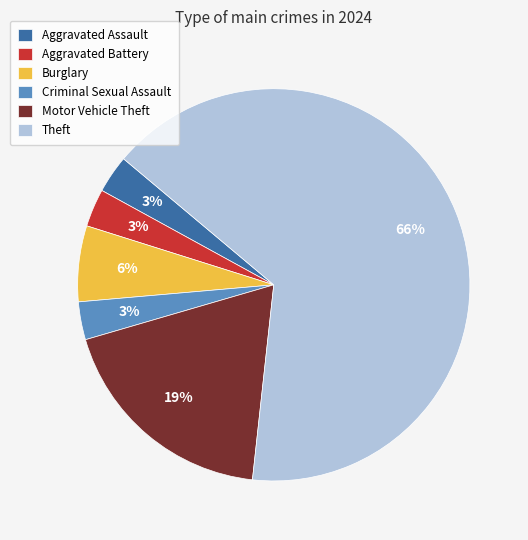

The Aggravated Assault slice represents 3% of the pie. True or false?

True